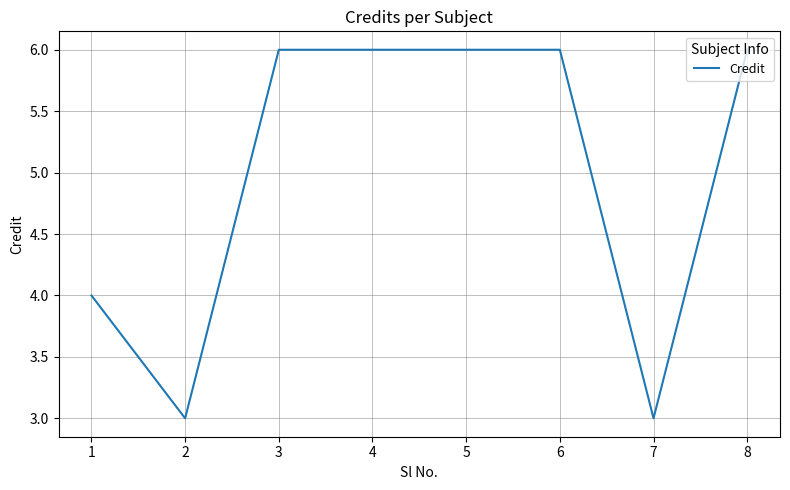

What is the average value?

5